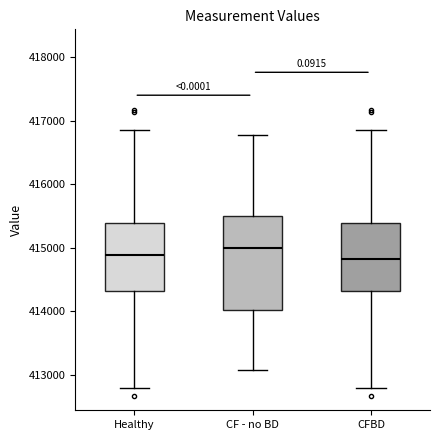

Comparing the boxes themselves (not the whiskers), which one is the tallest?

CF - no BD